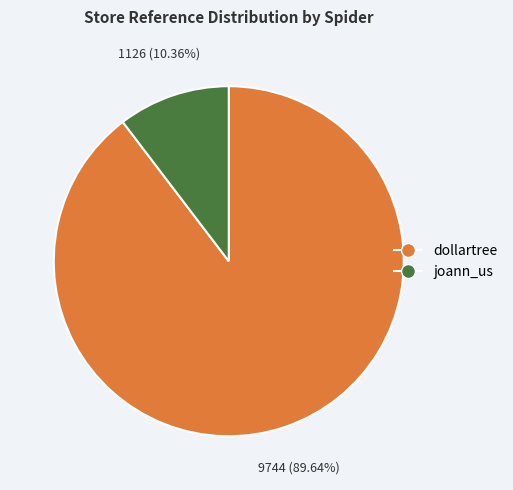

To the nearest percent, what percentage of the pie is dollartree?

90%